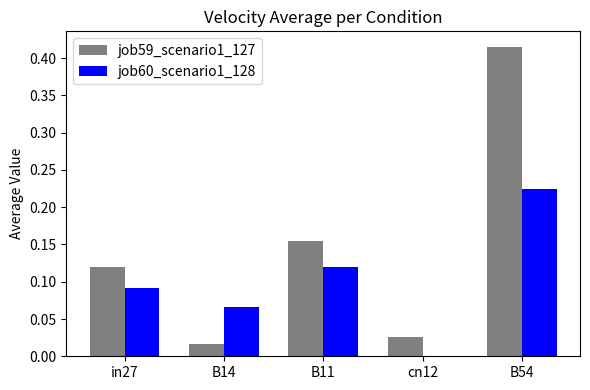

Which series changed the most between B11 and B54?

job59_scenario1_127